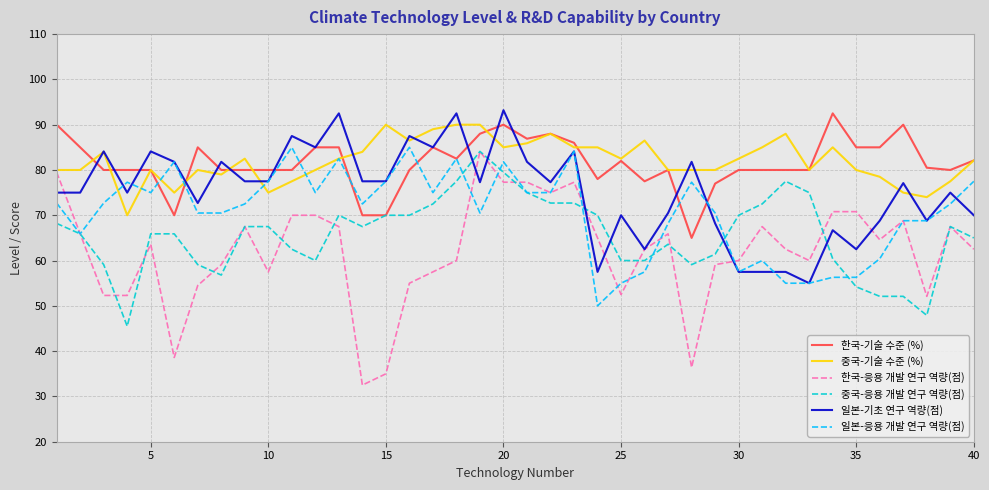

What are all the series names shown in the legend?

한국-기술 수준 (%), 중국-기술 수준 (%), 한국-응용 개발 연구 역량(점), 중국-응용 개발 연구 역량(점), 일본-기초 연구 역량(점), 일본-응용 개발 연구 역량(점)